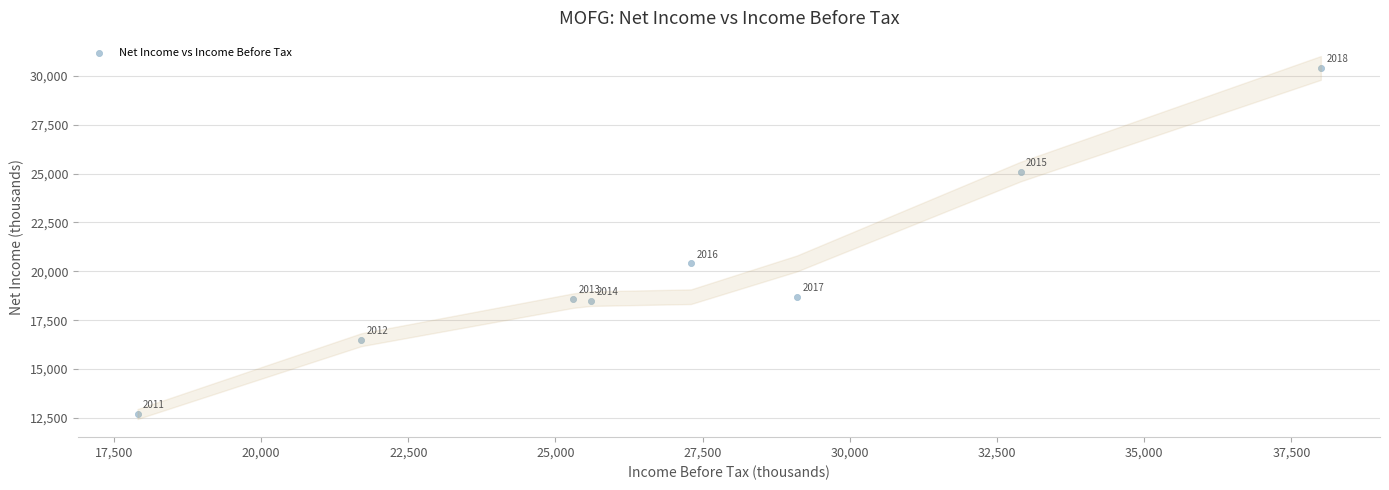

What is the average X value?

27225